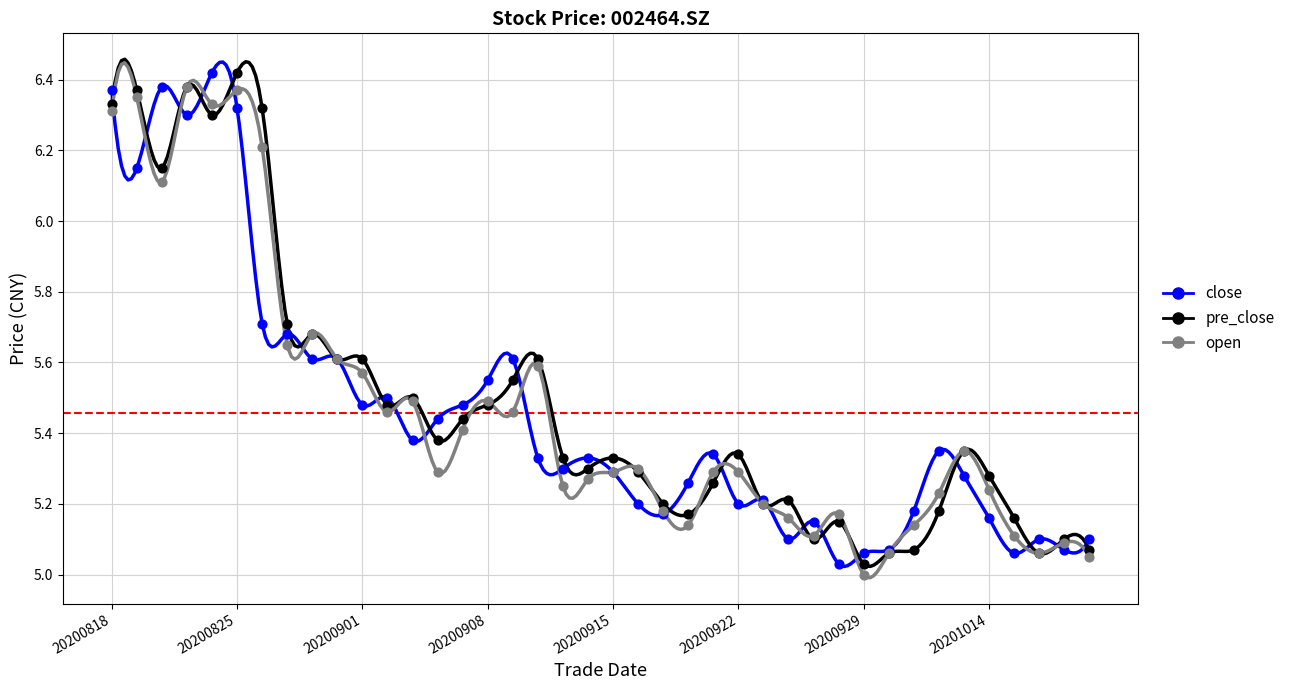

At how many categories does at least one series exceed 5?

40